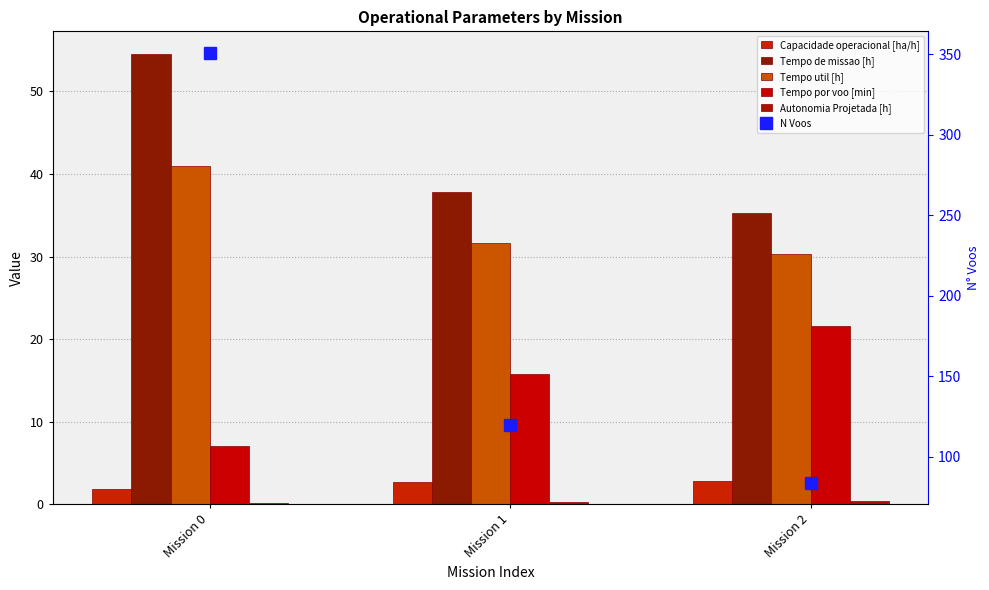

Is it true that Tempo de missao [h] equals 11.7 at Mission 1?

False